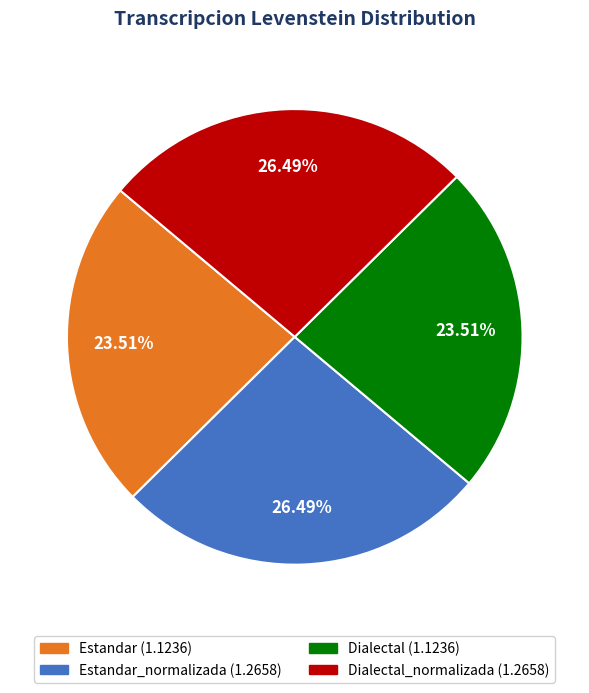

Is there any slice that represents more than half of the pie?

No